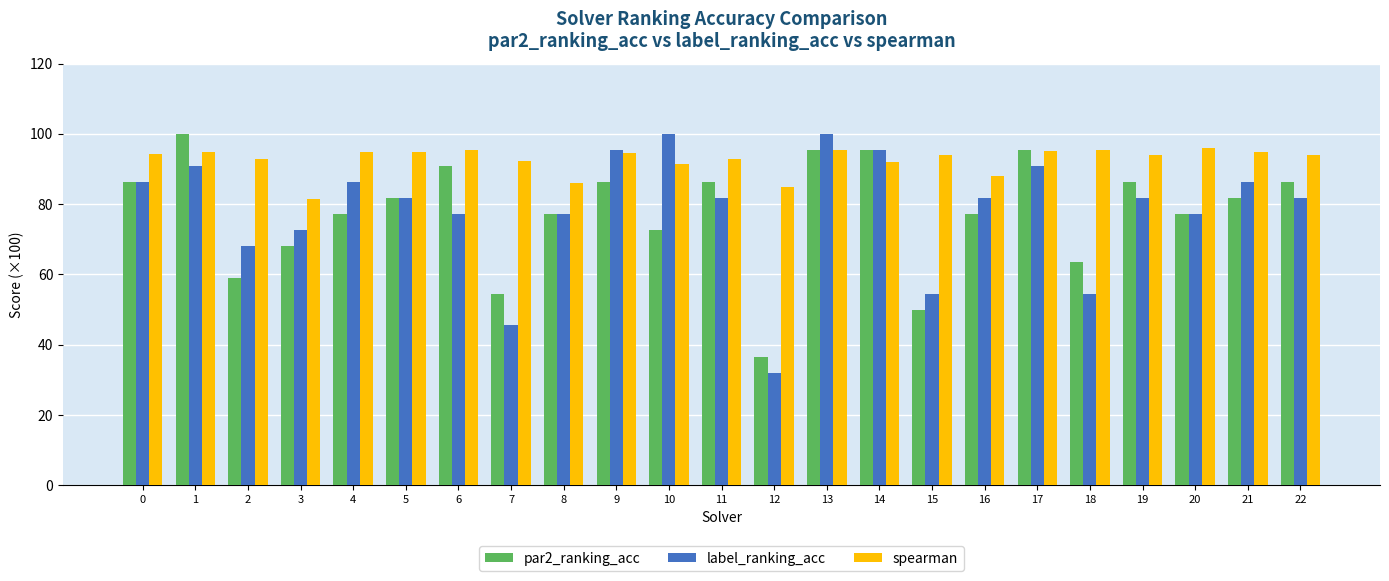

True or false: par2_ranking_acc has a value of 102.4 at 2.

False